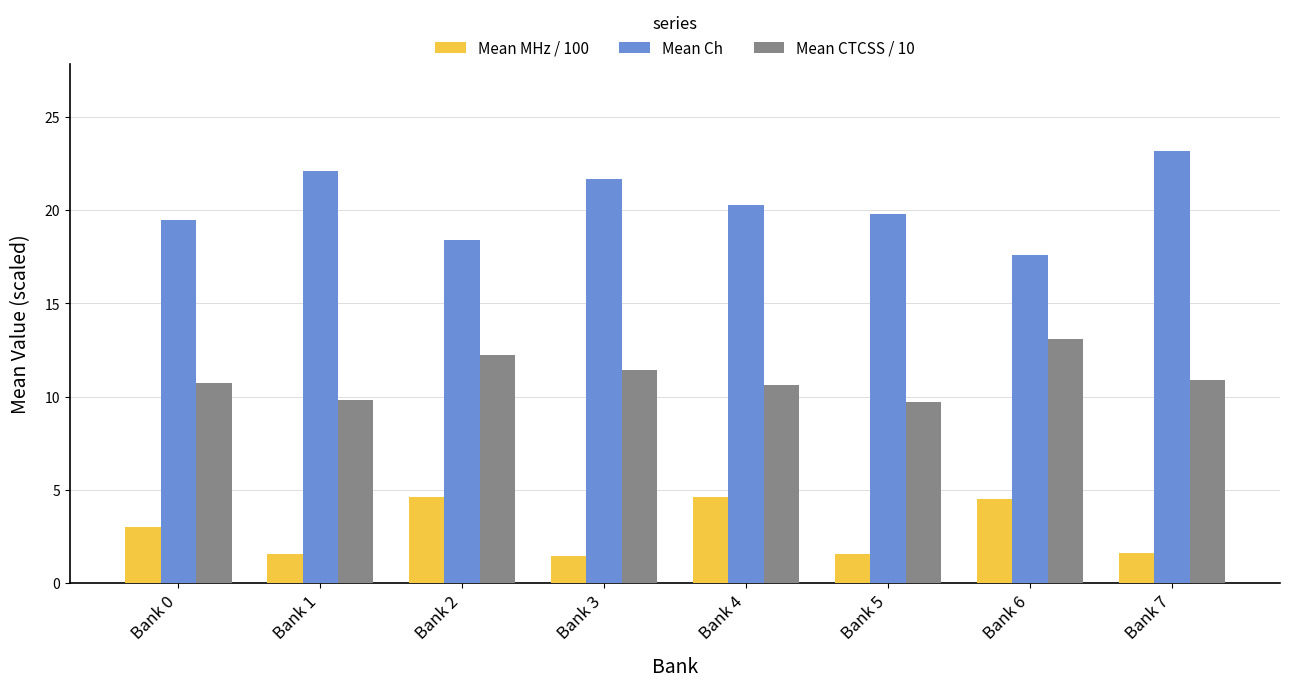

Rank the series by their average value, from lowest to highest.

Mean MHz / 100, Mean CTCSS / 10, Mean Ch